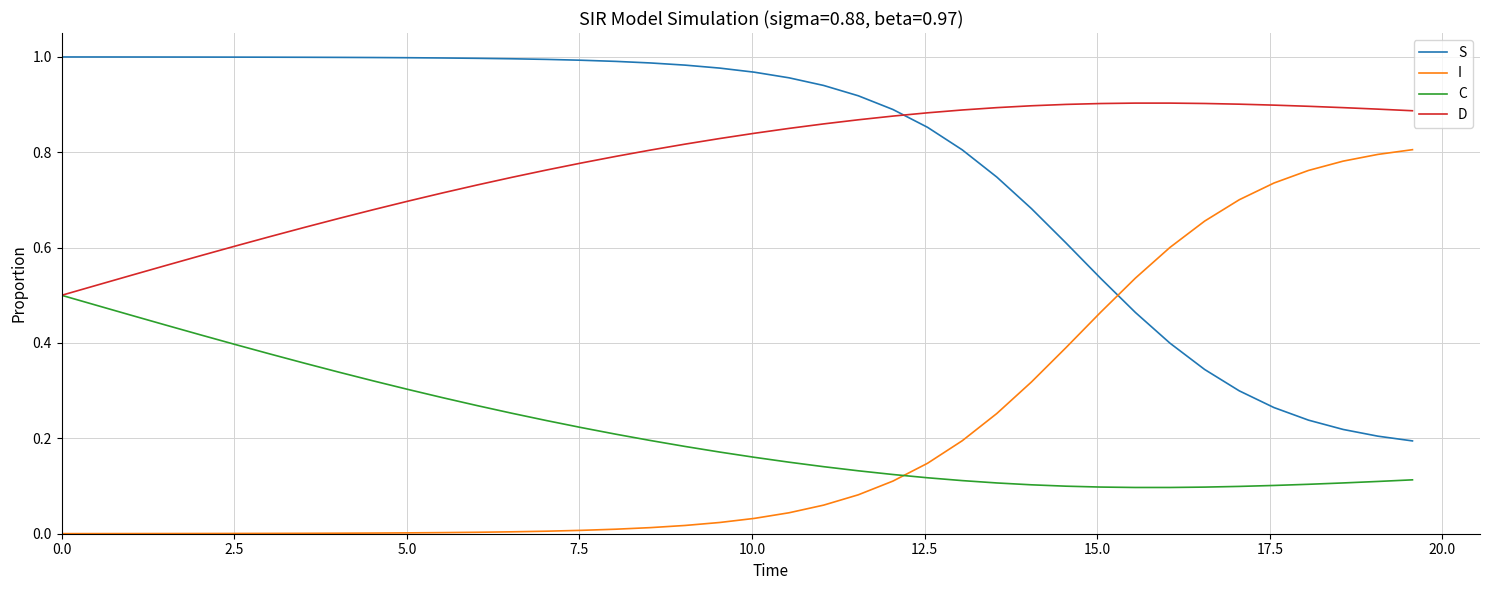

True or false: I and D cross at least once.

False